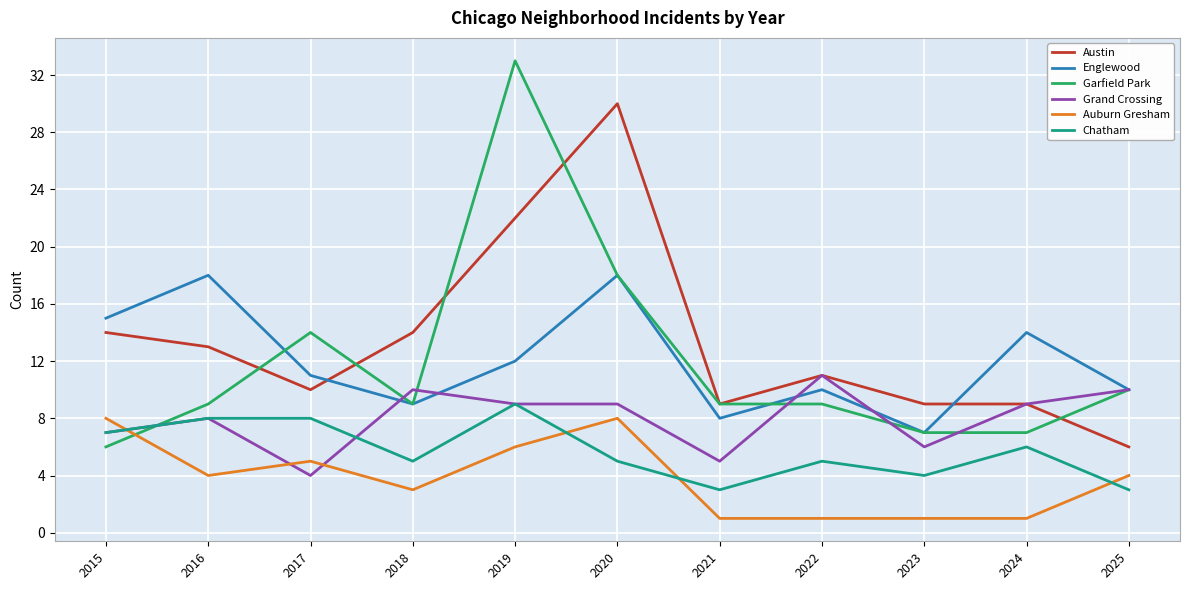

True or false: Chatham and Austin cross at least once.

False